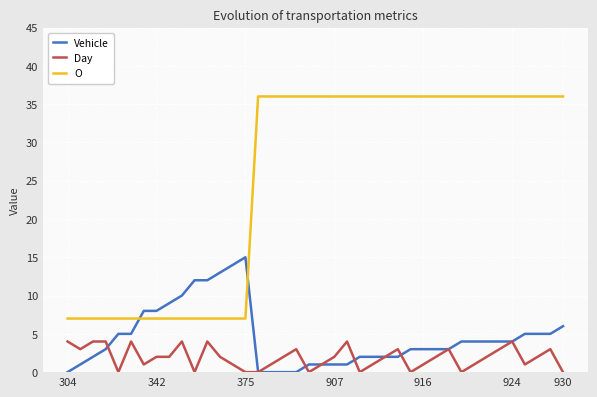

What is the difference between the maximum and second lowest values in the O series?

29